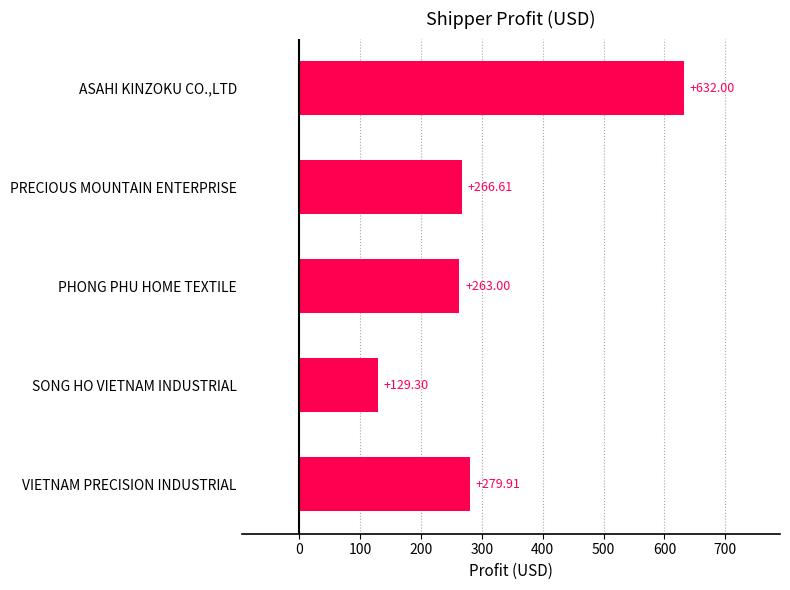

What is the maximum value shown in the chart?

632.0